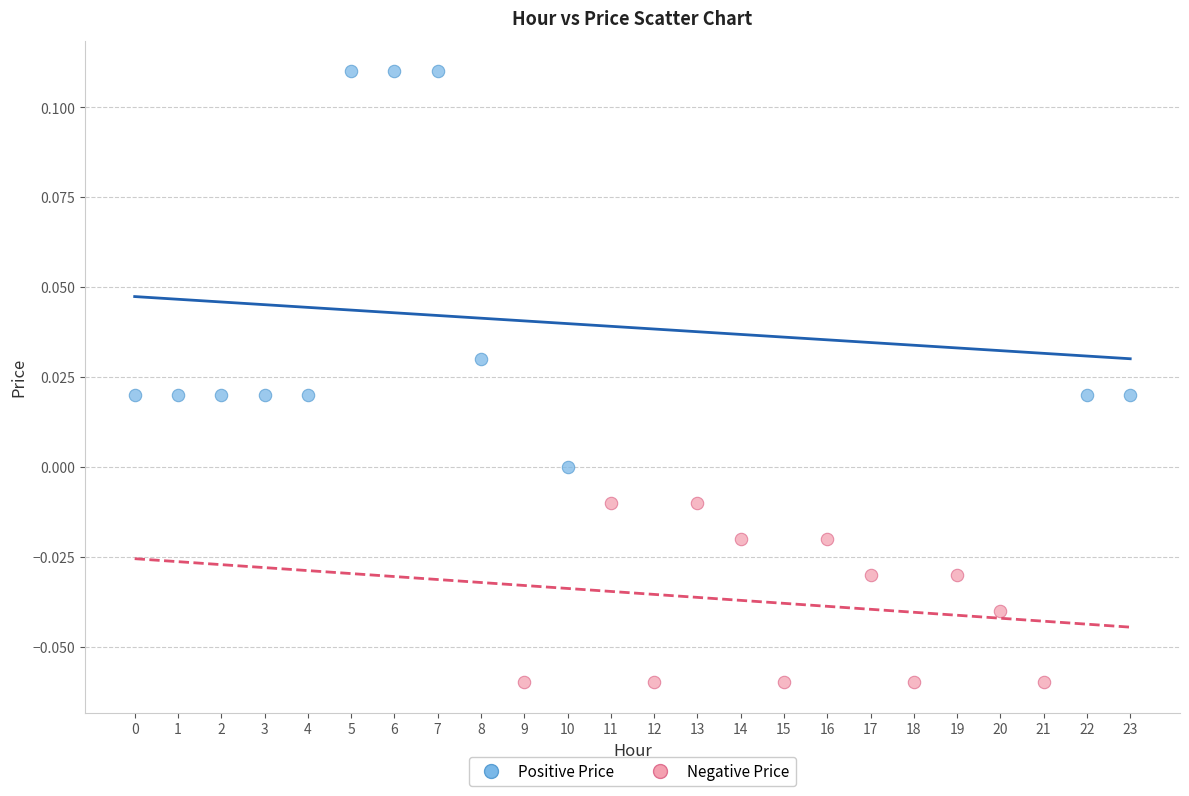

Which series contains the highest Y value?

Positive Price